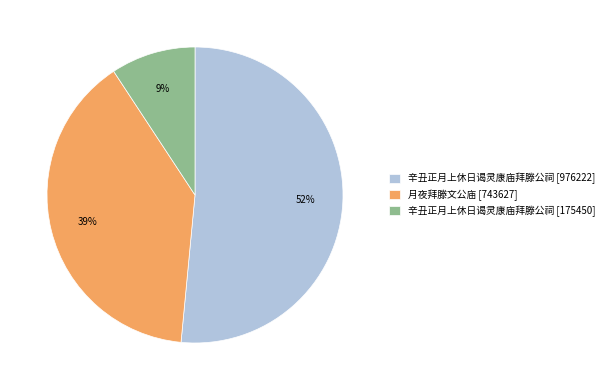

Rank the categories by value from highest to lowest.

辛丑正月上休日谒灵康庙拜滕公祠 [976222], 月夜拜滕文公庙 [743627], 辛丑正月上休日谒灵康庙拜滕公祠 [175450]